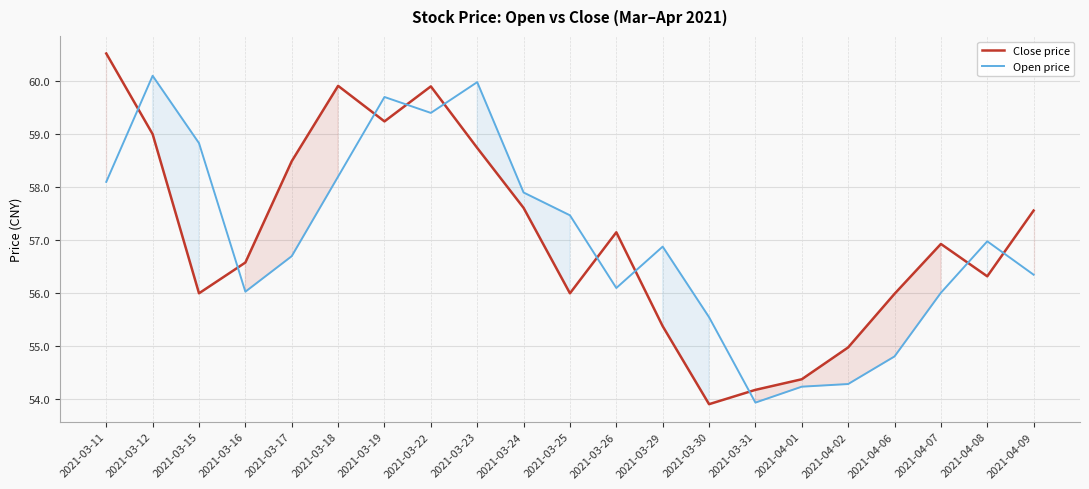

What is the sum of all Open price values?

1197.6